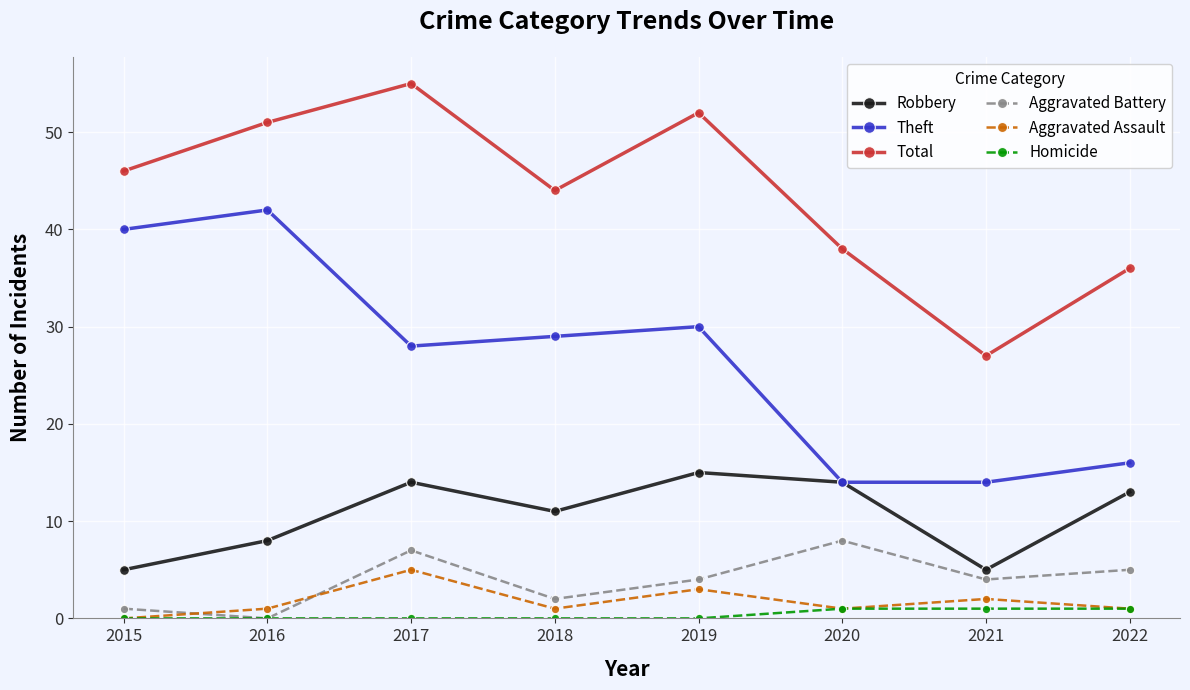

What is the spread (max minus min) of values at 2019?

52